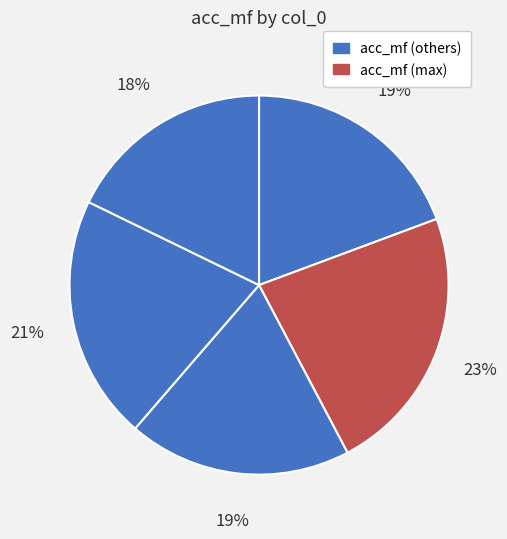

How many slices are in this pie chart?

5